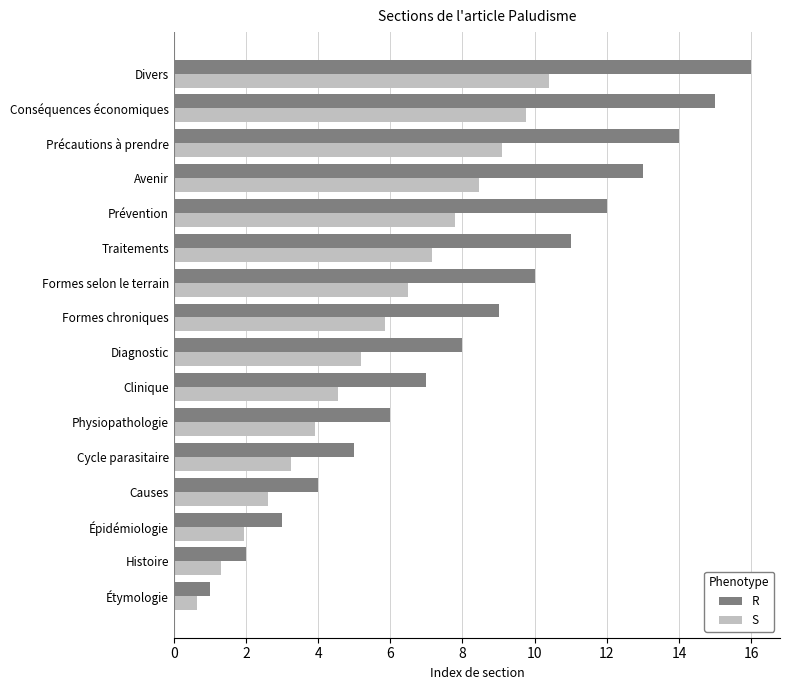

How many values in the S series are below 5?

7